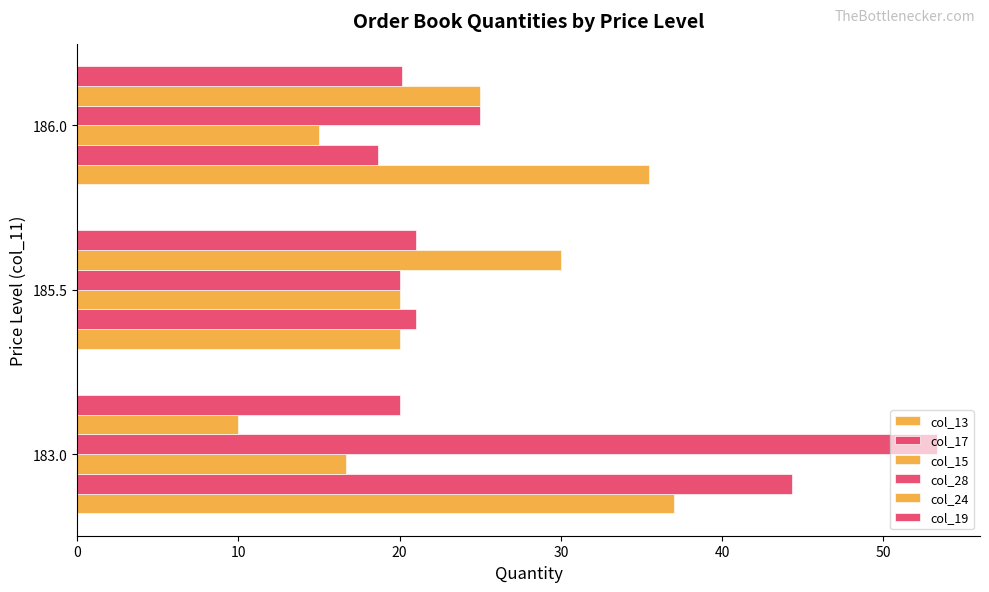

What is the value of the col_24 bar at the 1st from the left?

10.0